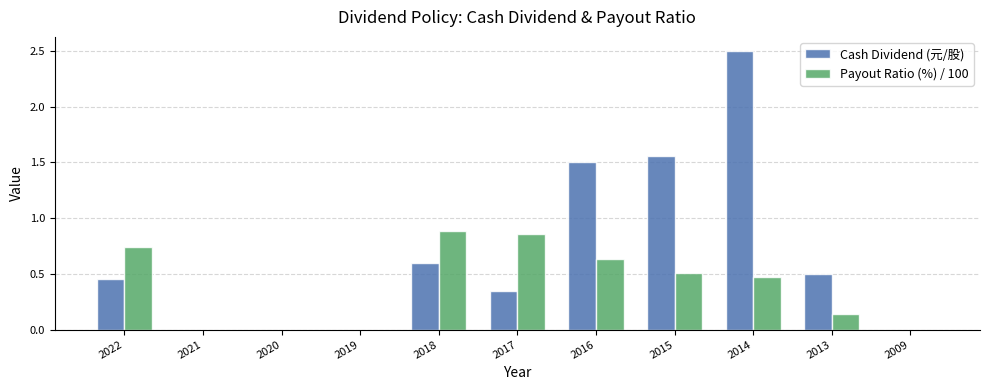

The value of Payout Ratio (%) / 100 at 2018 is 0.9. True or false?

True